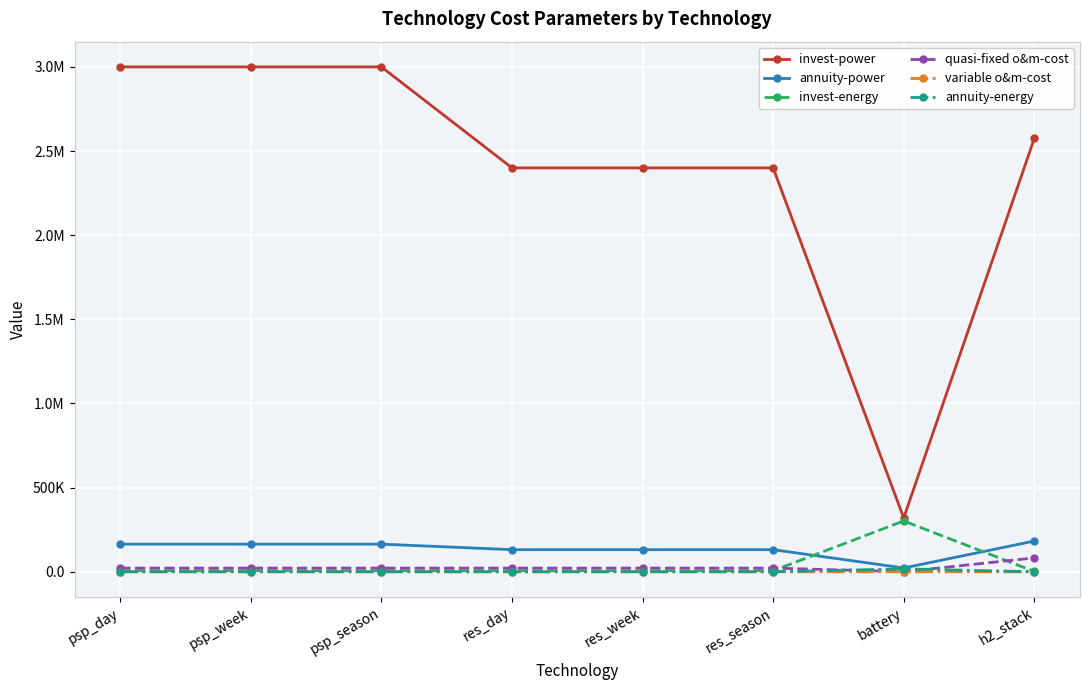

At which label does invest-energy reach its peak?

battery